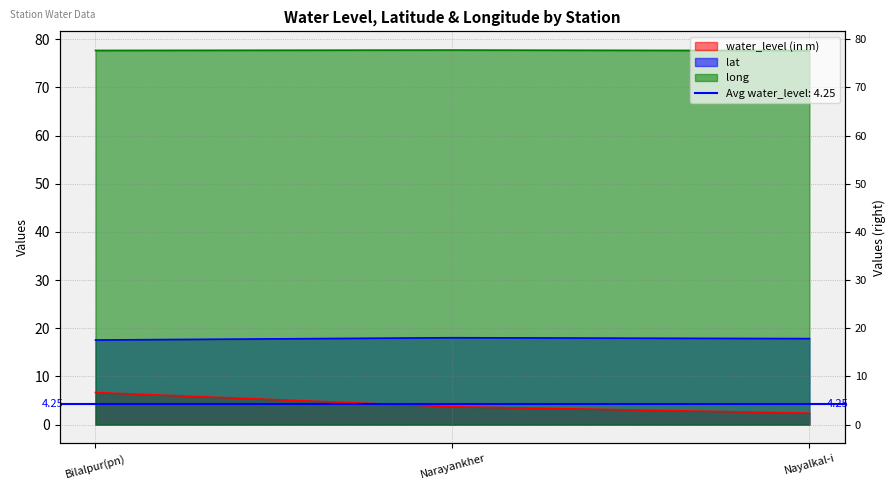

True or false: long has a value of 122.4 at Bilalpur(pn).

False